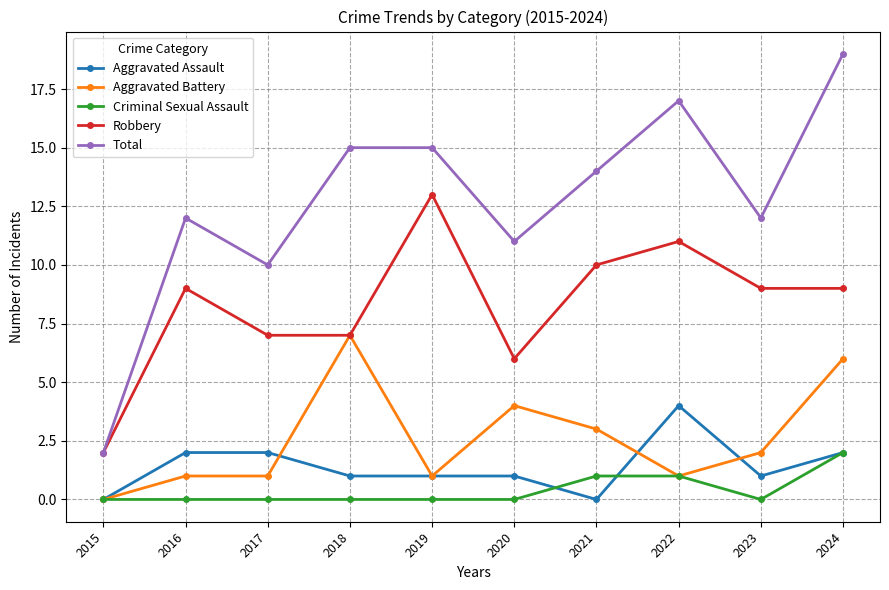

Where is Aggravated Battery nearest to the value 3?

2021